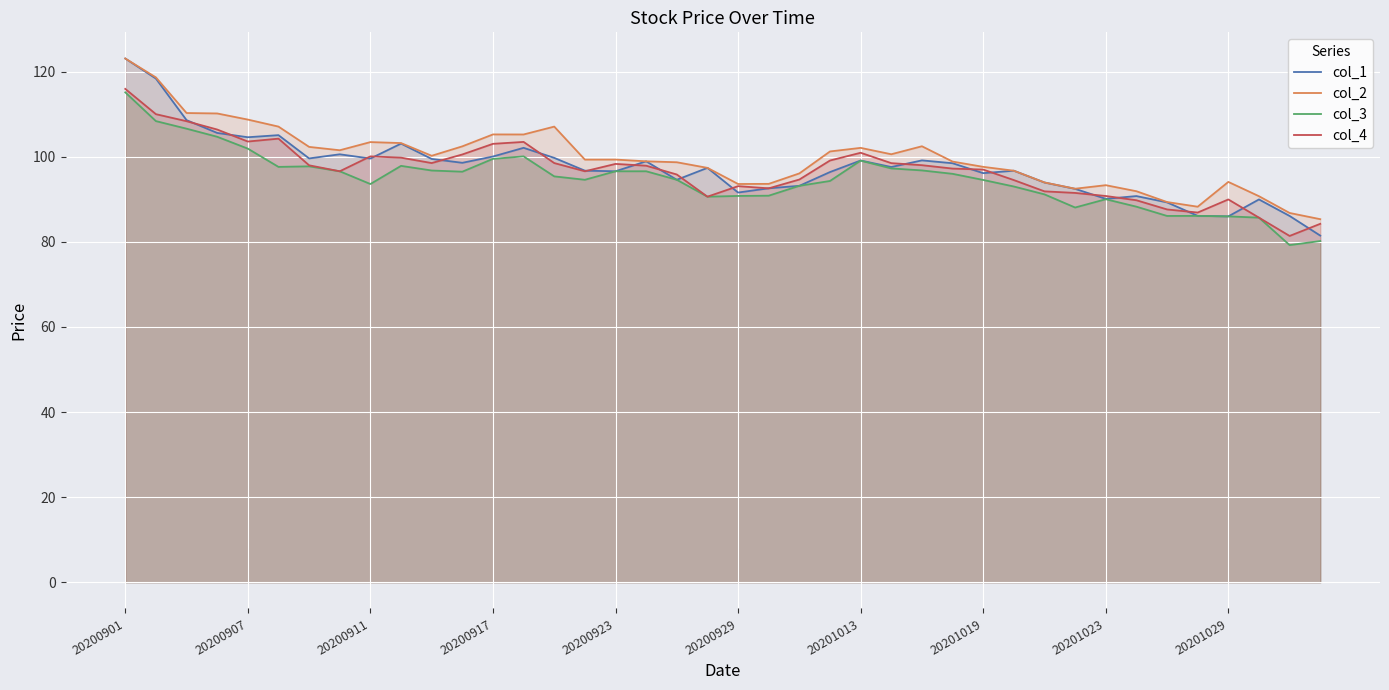

Reading left to right, what are all the values shown in this chart?

col_1: 123.1	118.4	108.6	105.6	104.6	105.1	99.6	100.6	99.6	103.1	99.5	98.6	100.1	102.1	99.8	96.7	96.6	98.9	94.6	97.4	91.6	92.6	93.2	96.4	99.1	97.6	99.2	98.5	96.2	96.7	94.0	92.5	90.1	90.8	89.3	86.1	86.0	90.0	86.1	81.5
col_2: 123.1	118.7	110.3	110.2	108.8	107.1	102.3	101.5	103.5	103.2	100.2	102.5	105.3	105.2	107.1	99.3	99.3	98.9	98.7	97.4	93.6	93.6	96.1	101.3	102.1	100.6	102.5	98.9	97.6	96.7	94.0	92.5	93.3	91.9	89.4	88.3	94.1	90.7	86.8	85.3
col_3: 115.2	108.4	106.6	104.7	101.9	97.6	97.8	96.6	93.6	97.9	96.8	96.5	99.5	100.1	95.4	94.6	96.6	96.6	94.6	90.6	90.8	90.9	93.2	94.3	99.1	97.3	96.8	96.0	94.6	93.0	91.2	88.1	90.0	88.3	86.1	86.1	86.0	85.7	79.2	80.2
col_4: 116.0	110.0	108.4	106.4	103.6	104.3	98.0	96.6	100.1	99.8	98.5	100.5	103.0	103.5	98.5	96.6	98.3	97.9	95.8	90.6	93.1	92.6	94.7	99.1	101.0	98.5	98.0	97.2	97.0	94.5	91.9	91.5	90.8	89.8	87.6	86.9	90.0	85.7	81.4	84.2